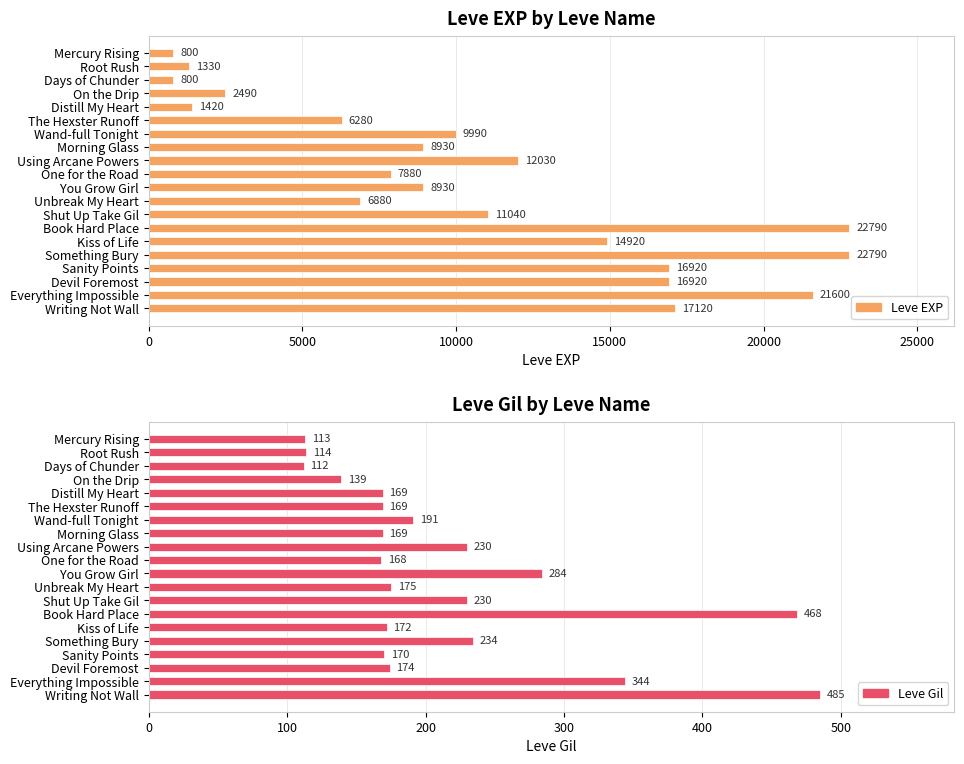

Is it true that Leve EXP equals 24734 at Kiss of Life?

False